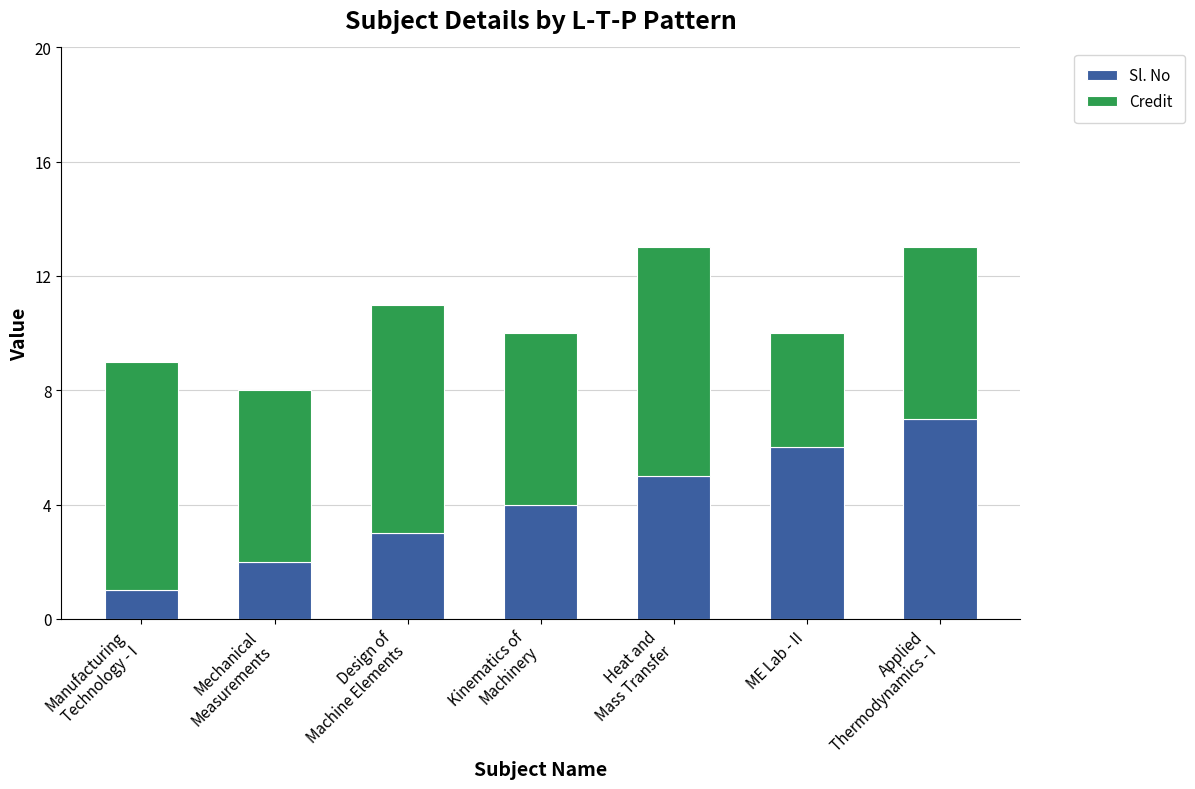

List the labels in order of Sl. No value, largest first.

Applied
Thermodynamics - I, ME Lab - II, Heat and
Mass Transfer, Kinematics of
Machinery, Design of
Machine Elements, Mechanical
Measurements, Manufacturing
Technology - I